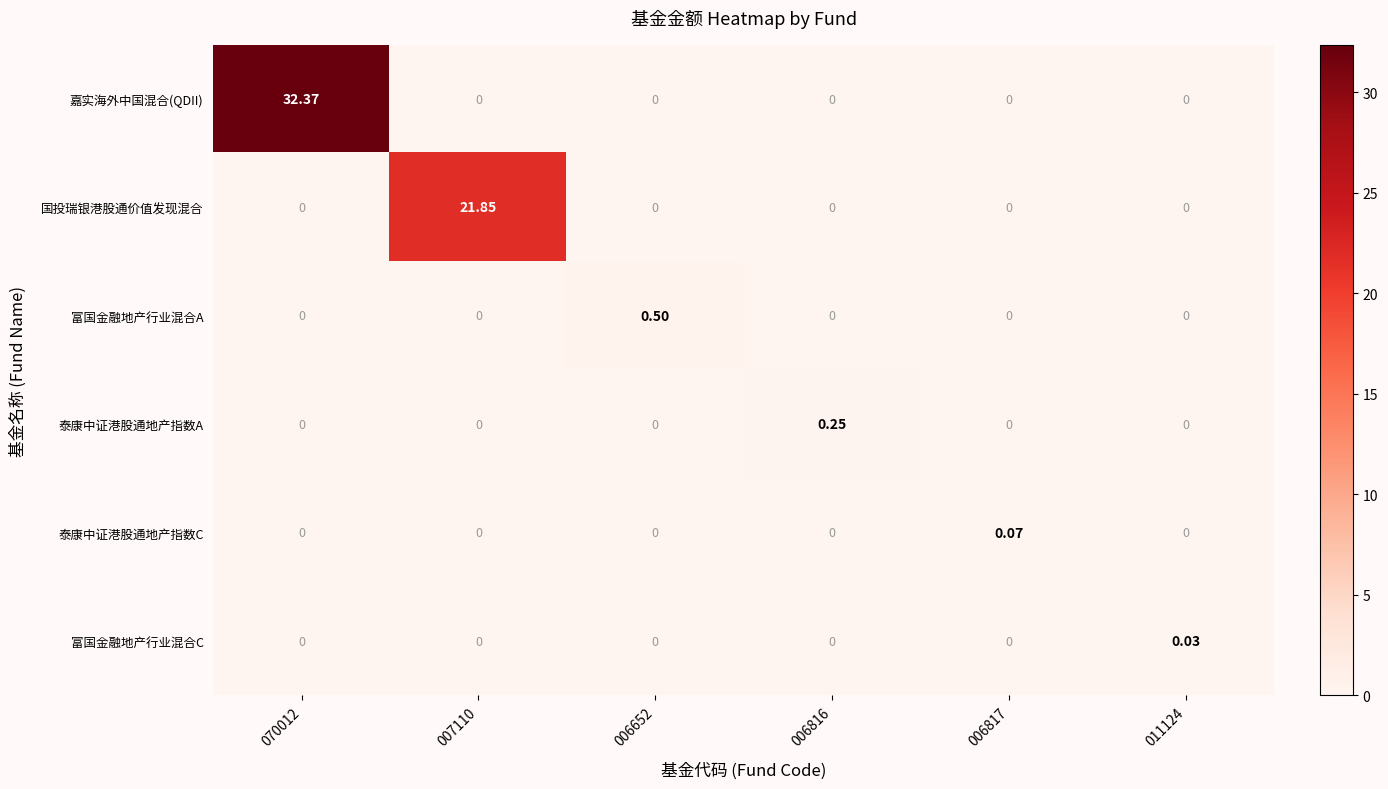

Which series has the largest total across all categories?

嘉实海外中国混合(QDII)